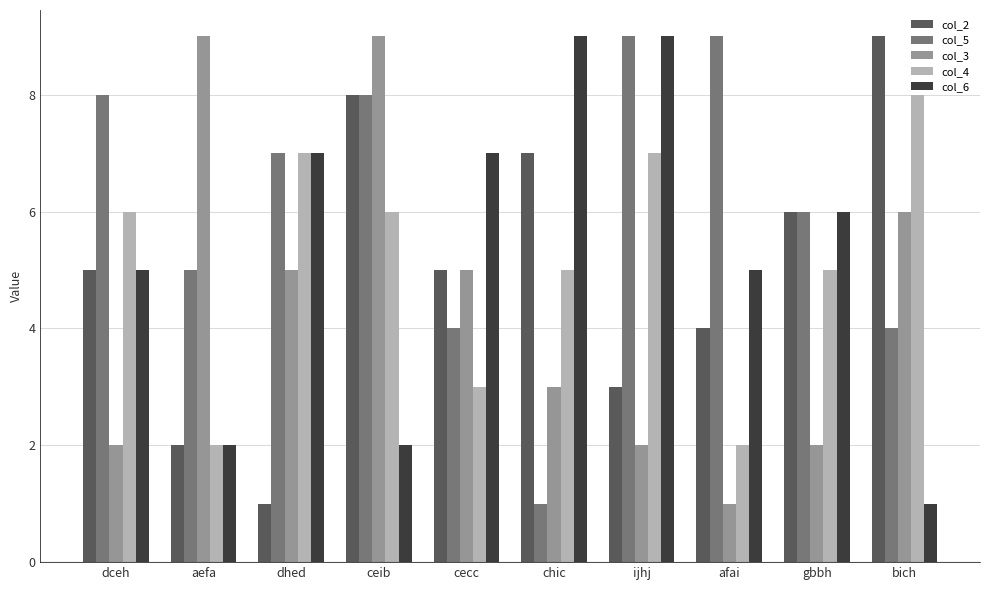

How many series are shown in this chart?

5